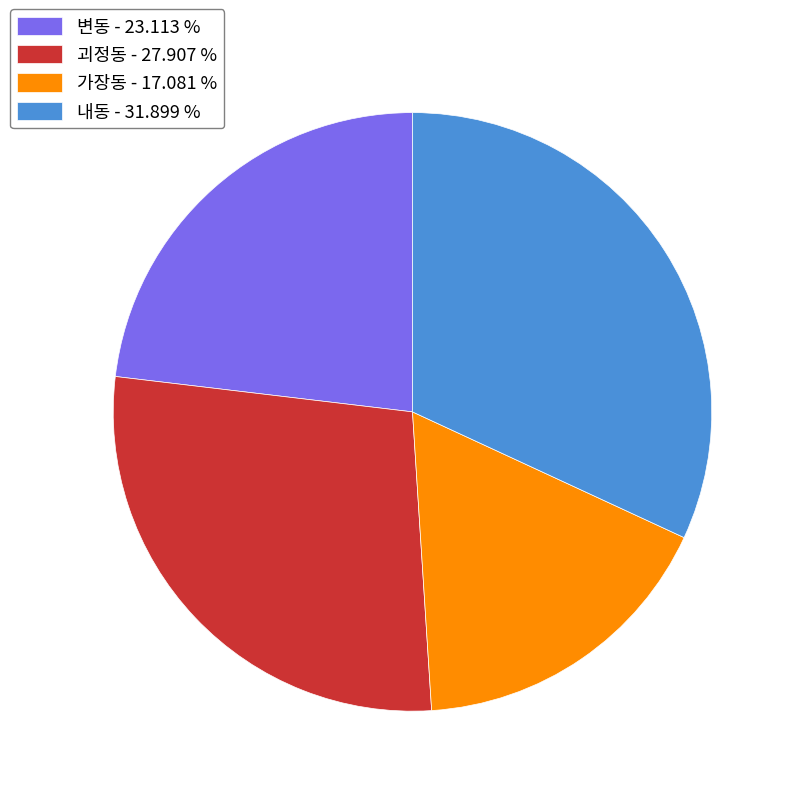

Which category has the biggest portion of the pie?

내동